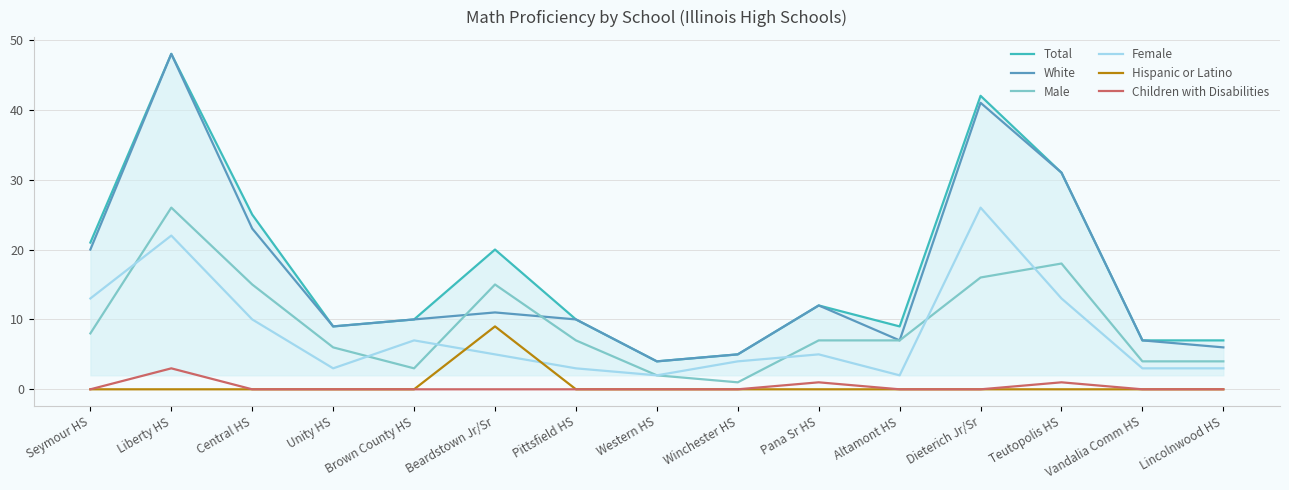

True or false: Children with Disabilities and White intersect in this chart.

False